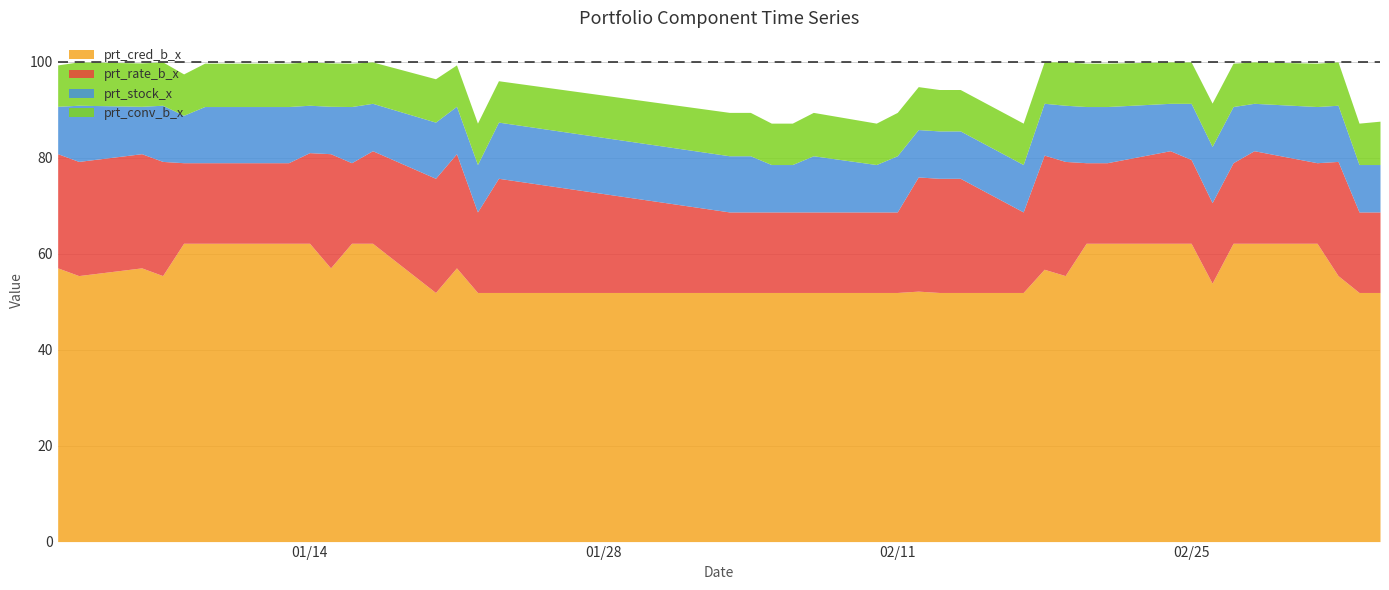

At which label does prt_cred_b_x reach its peak?

2020-01-08